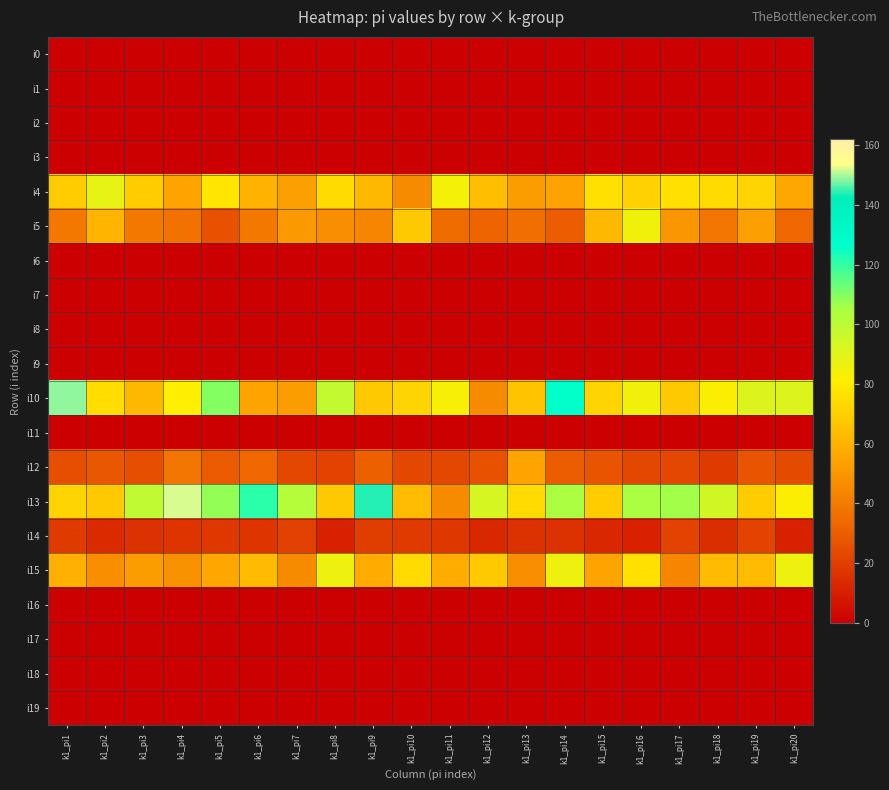

At which category does the chart reach its peak across all series?

k1_pi4